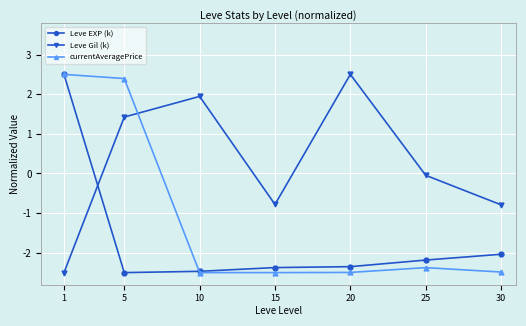

Which series changed the most between 10 and 15?

Leve Gil (k)